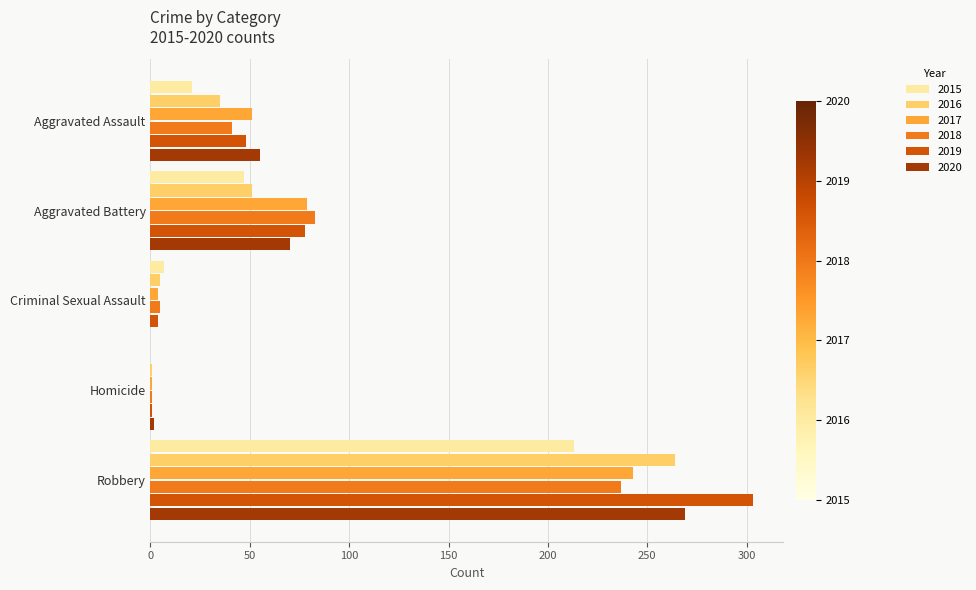

What are all the series names shown in the legend?

2015, 2016, 2017, 2018, 2019, 2020